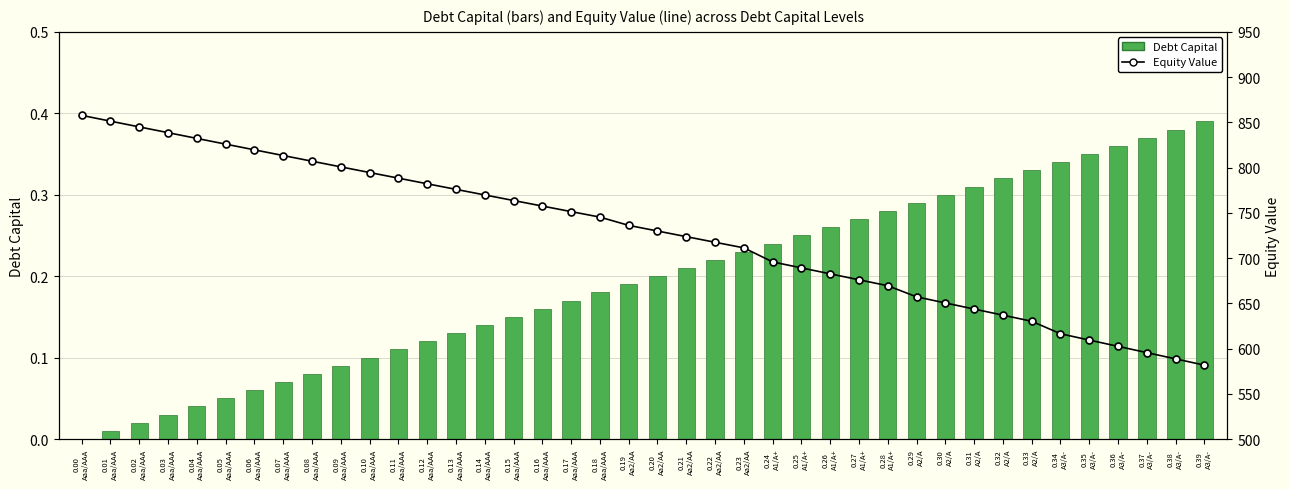

Rank the series by their maximum value, from highest to lowest.

Equity Value, Debt Capital